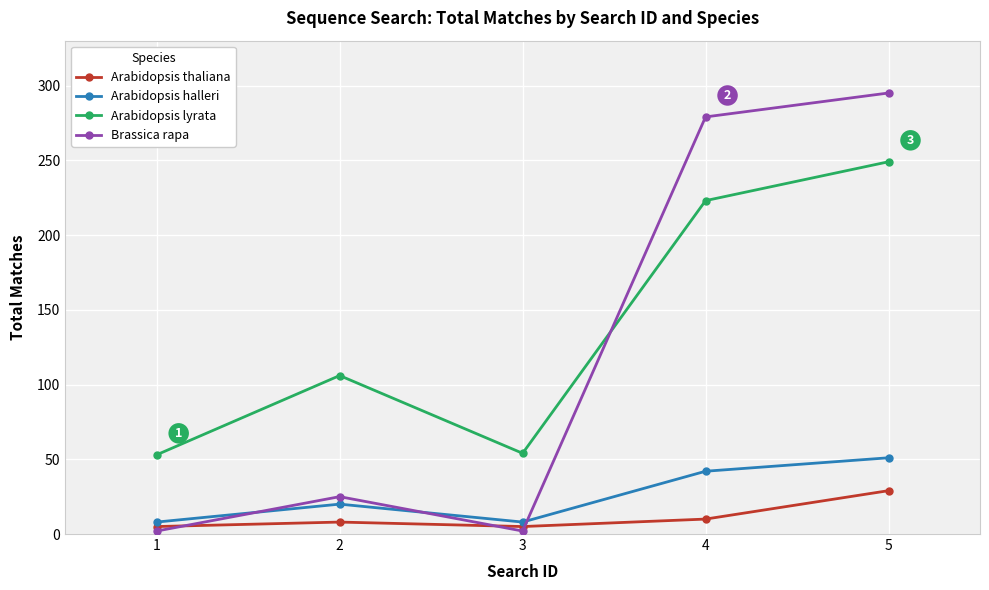

What is the highest value of the Arabidopsis halleri series?

51